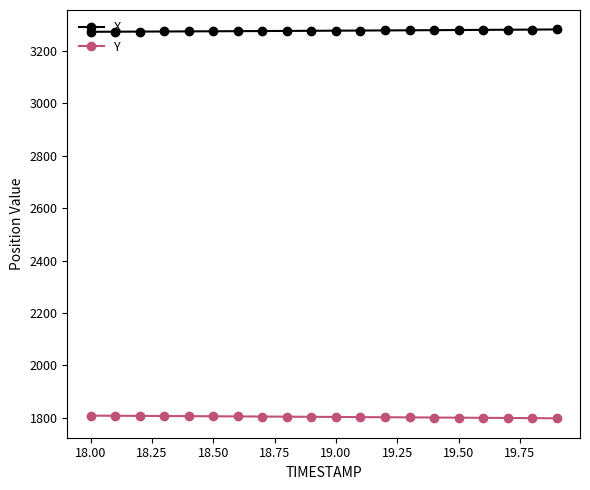

What is the sum of all Y values?

36074.3